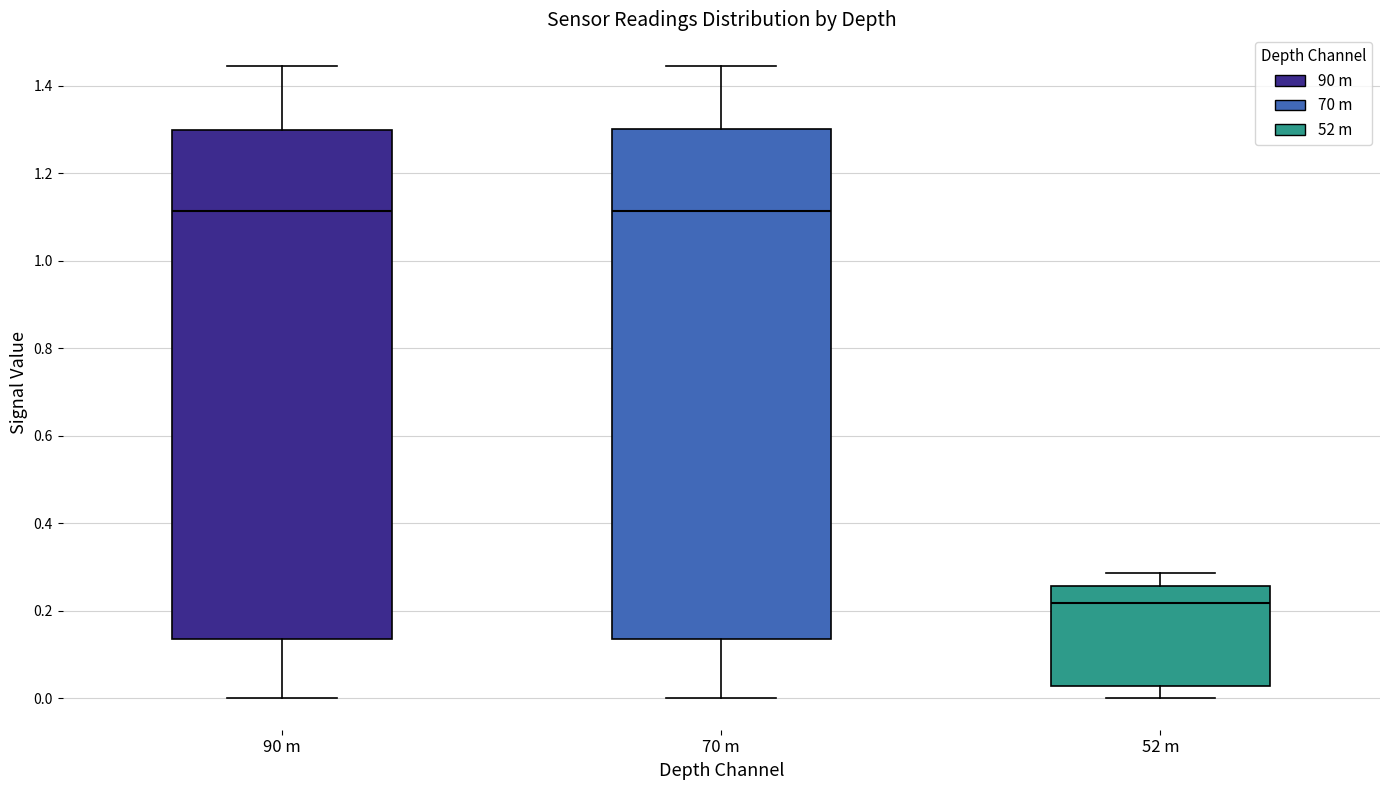

Reading left to right, read every box against the y-axis: the position of its median line, the range the box covers, and the ends of its whiskers. The values are not printed on the chart, so give them approximately, as read against the axis.

90 m: median 1.12, box 0.14 to 1.30, whiskers 0.00 to 1.44
70 m: median 1.12, box 0.14 to 1.30, whiskers 0.00 to 1.44
52 m: median 0.22, box 0.02 to 0.26, whiskers 0.00 to 0.28